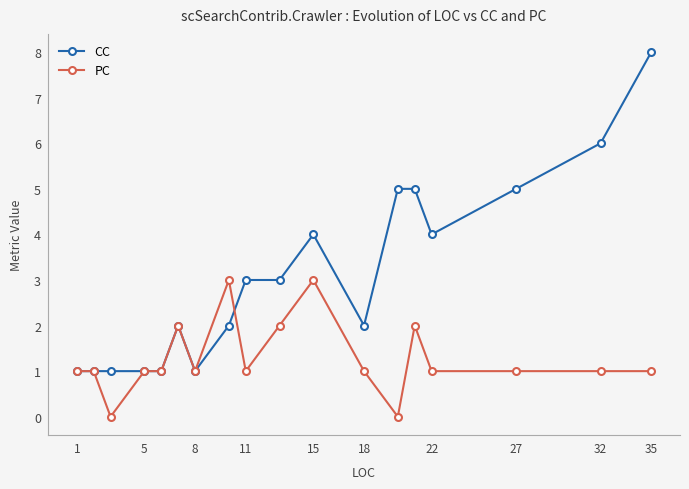

What is the value of the CC point at the 7th from the left?

1